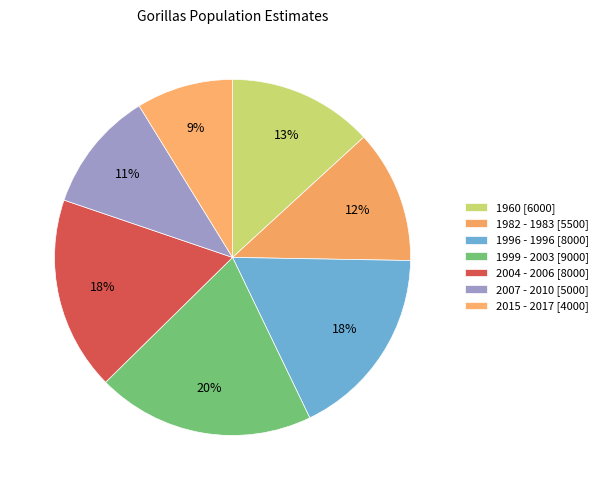

Count the number of slices in the pie.

7